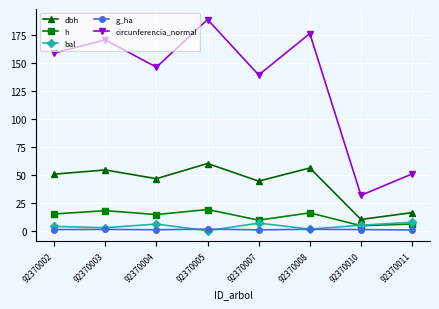

True or false: dbh and circunferencia_normal intersect in this chart.

False